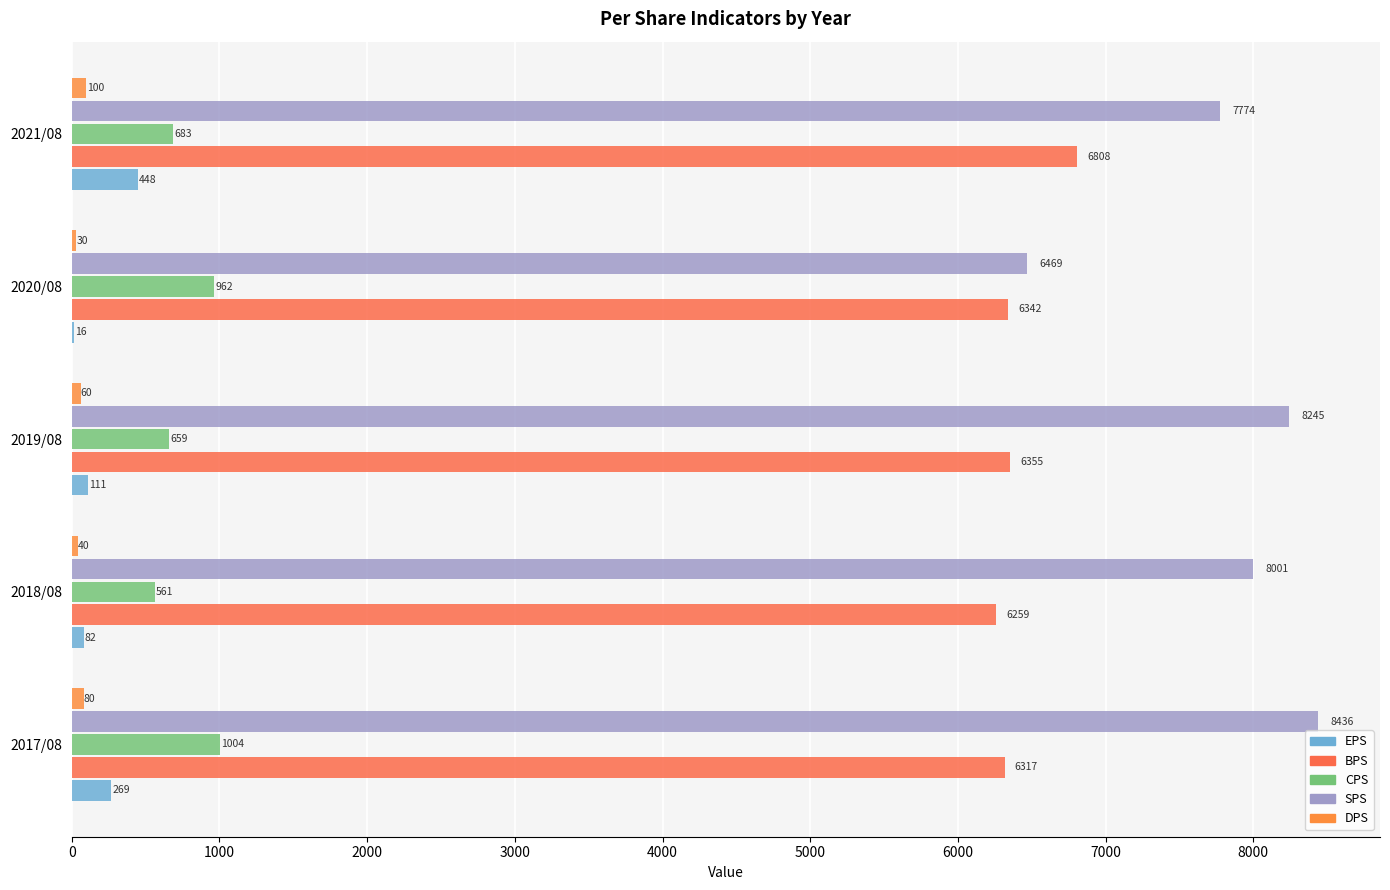

What is the minimum value for DPS?

30